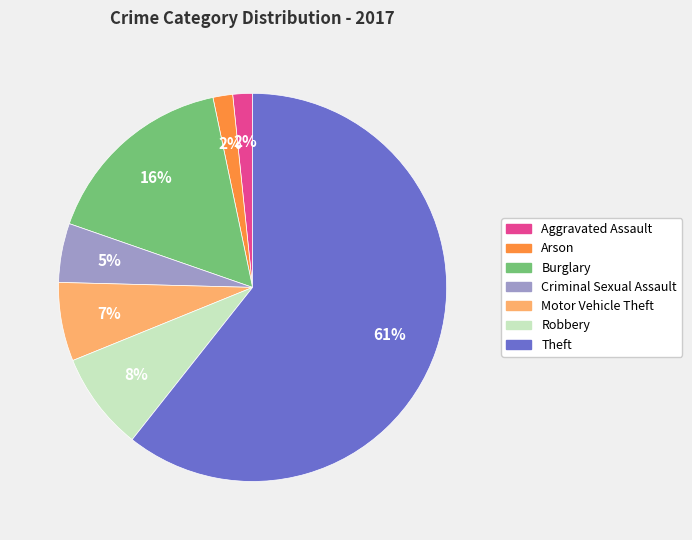

What is the largest slice in the pie chart?

Theft